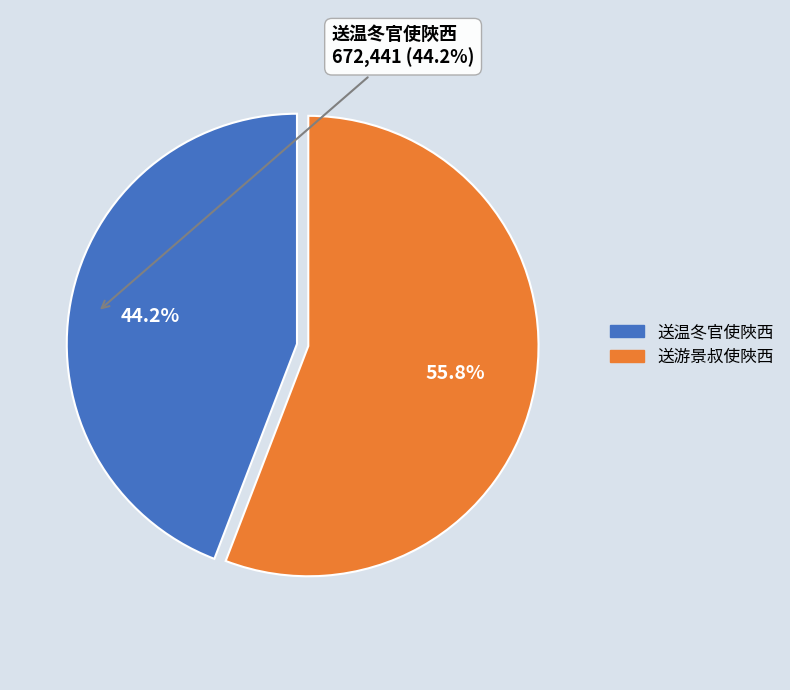

What is the ratio of the value at 送游景叔使陜西 to the value at 送温冬官使陜西?

1.3